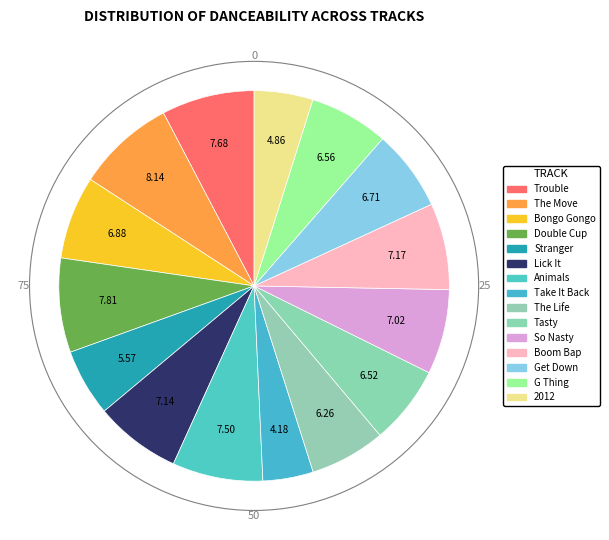

What is the total percentage of The Move and Animals?

15.6%